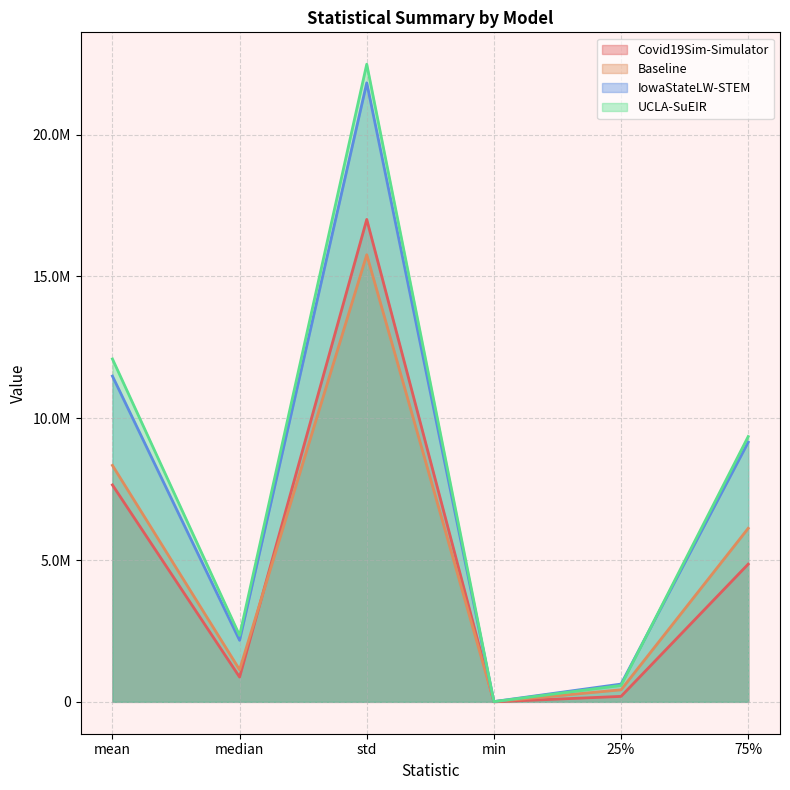

What is the average value of the IowaStateLW-STEM series?

7546333.1